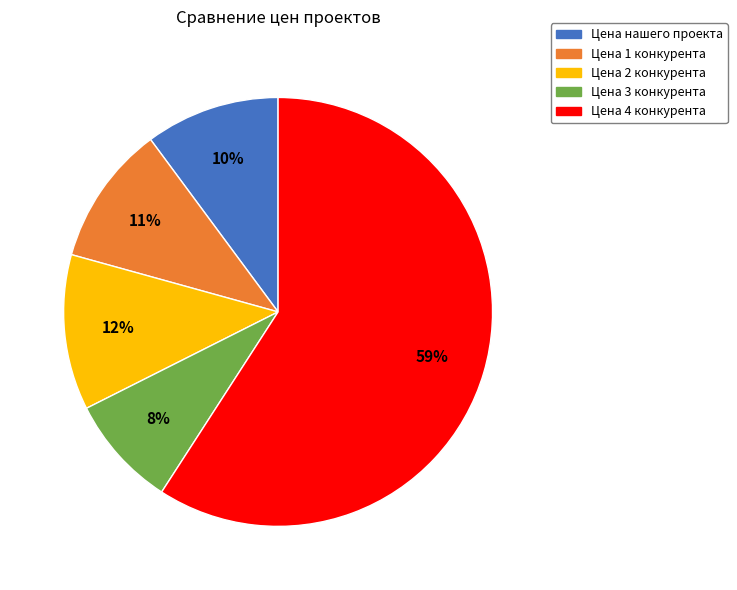

To the nearest percent, what is the difference between the Цена 4 конкурента and Цена 2 конкурента slice percentages?

47%